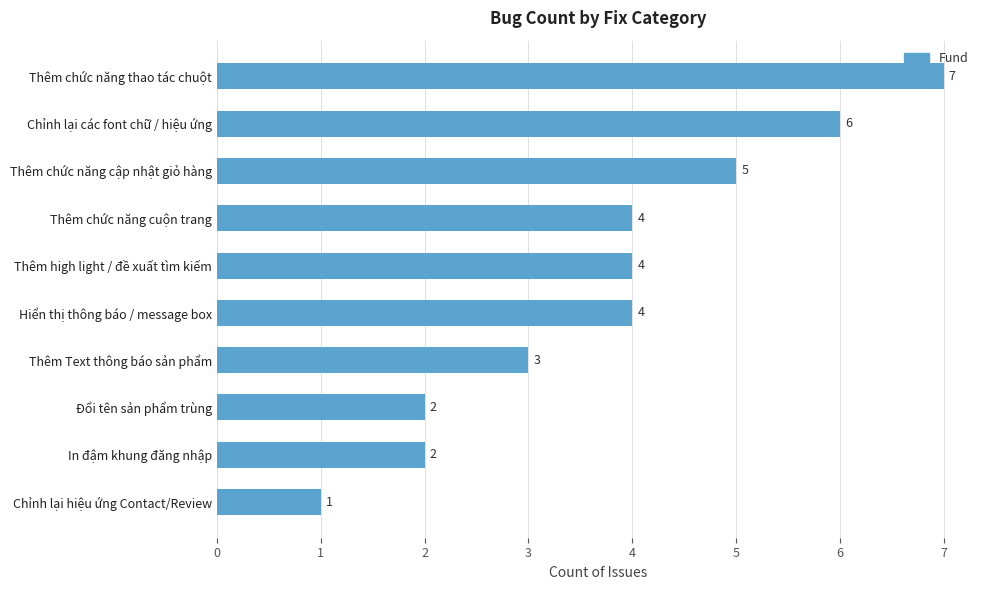

Count the values in the range 2 to 5.

7